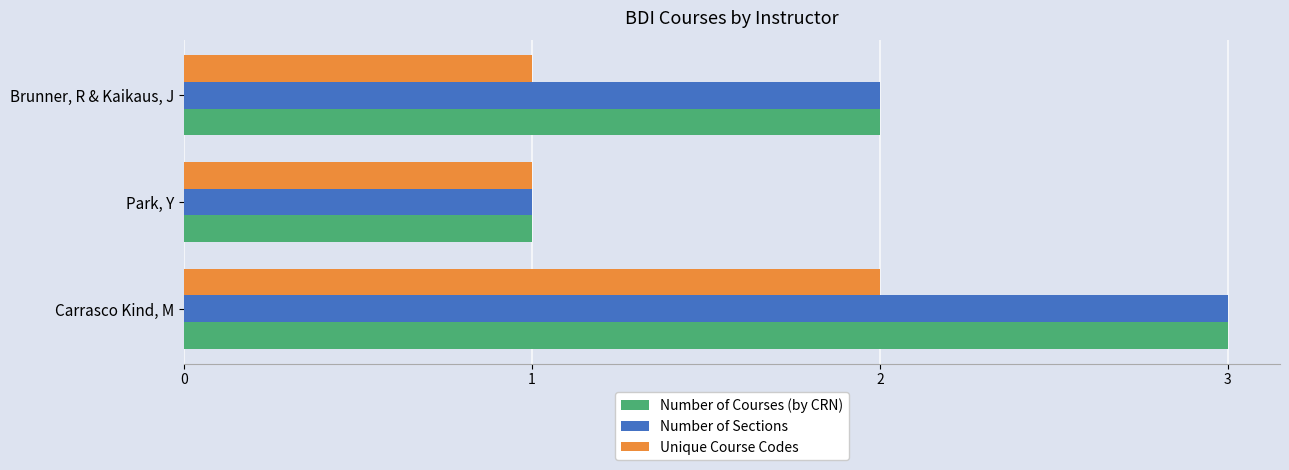

Rank the categories by Number of Courses (by CRN) value from lowest to highest.

Park, Y, Brunner, R & Kaikaus, J, Carrasco Kind, M